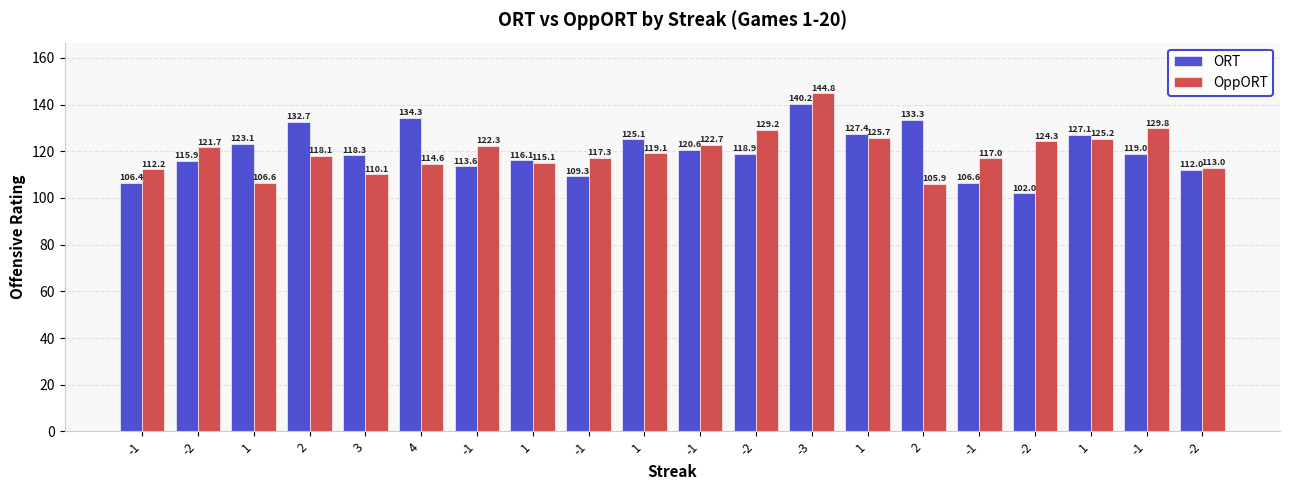

What is the difference between the highest and lowest values at -2?

5.8